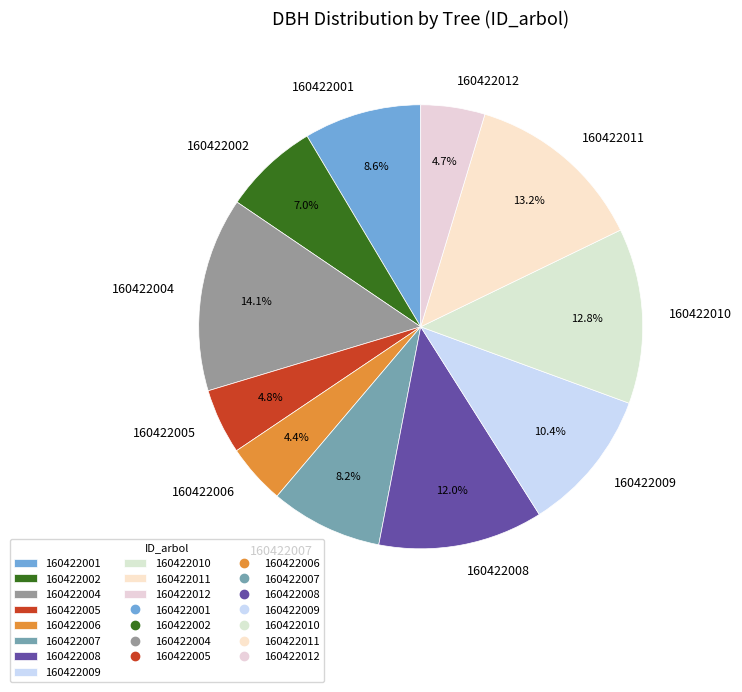

Count the number of slices in the pie.

11